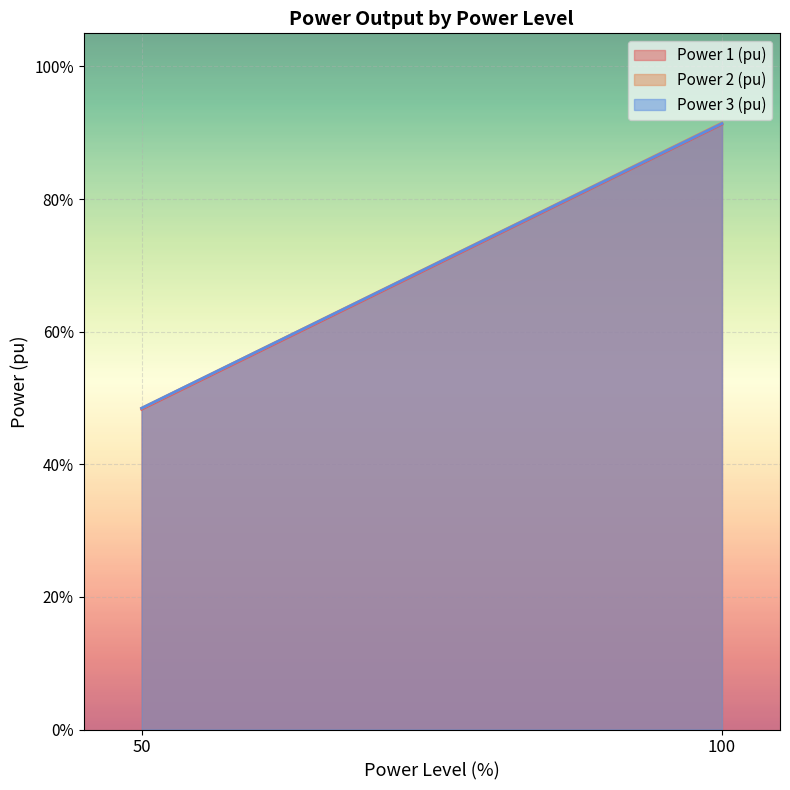

Which series has the widest spread of values?

Power 3 (pu)